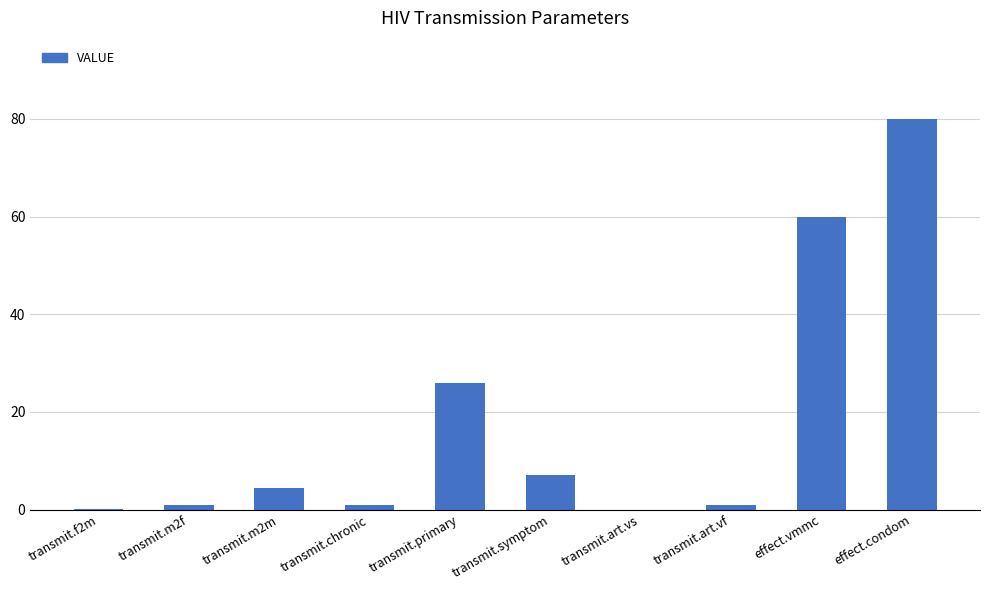

Where is the data nearest to the value 40?

transmit.primary